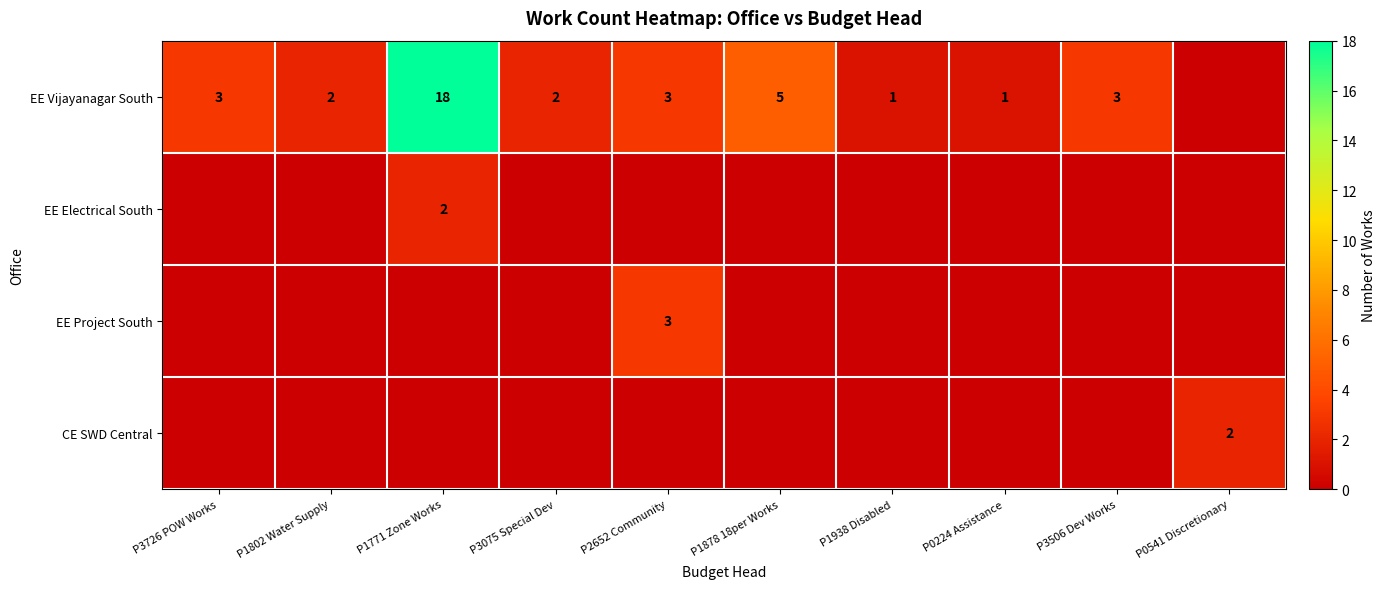

Is it true that EE Vijayanagar South equals 3 at P3726 POW Works?

True